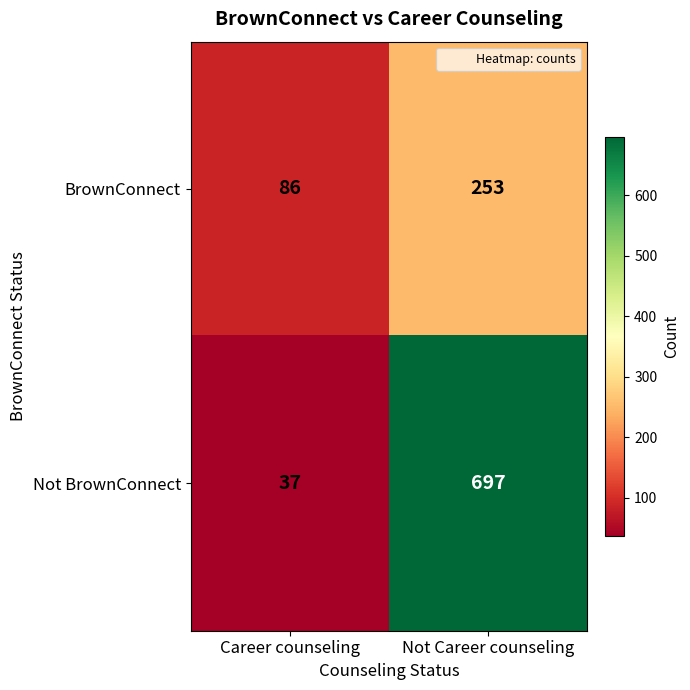

What is the maximum value shown in the chart?

697